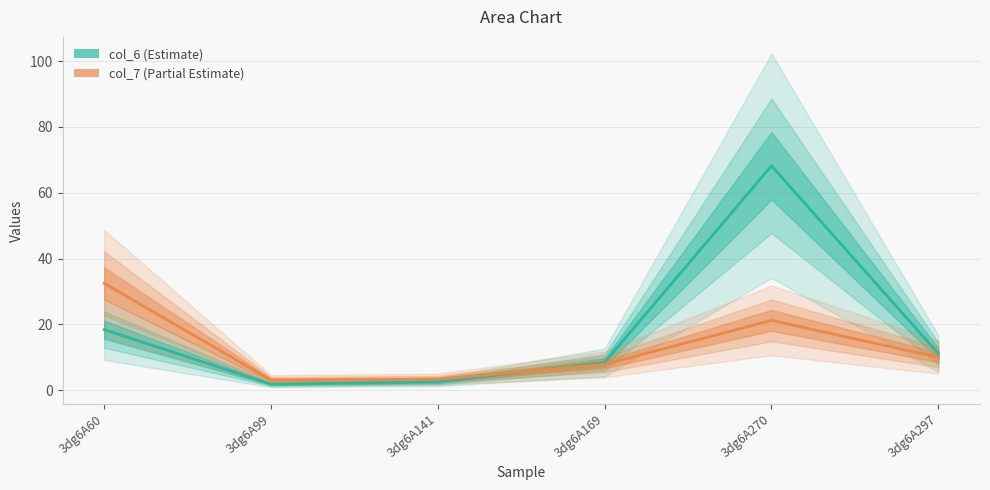

How many lines are shown in the chart?

2